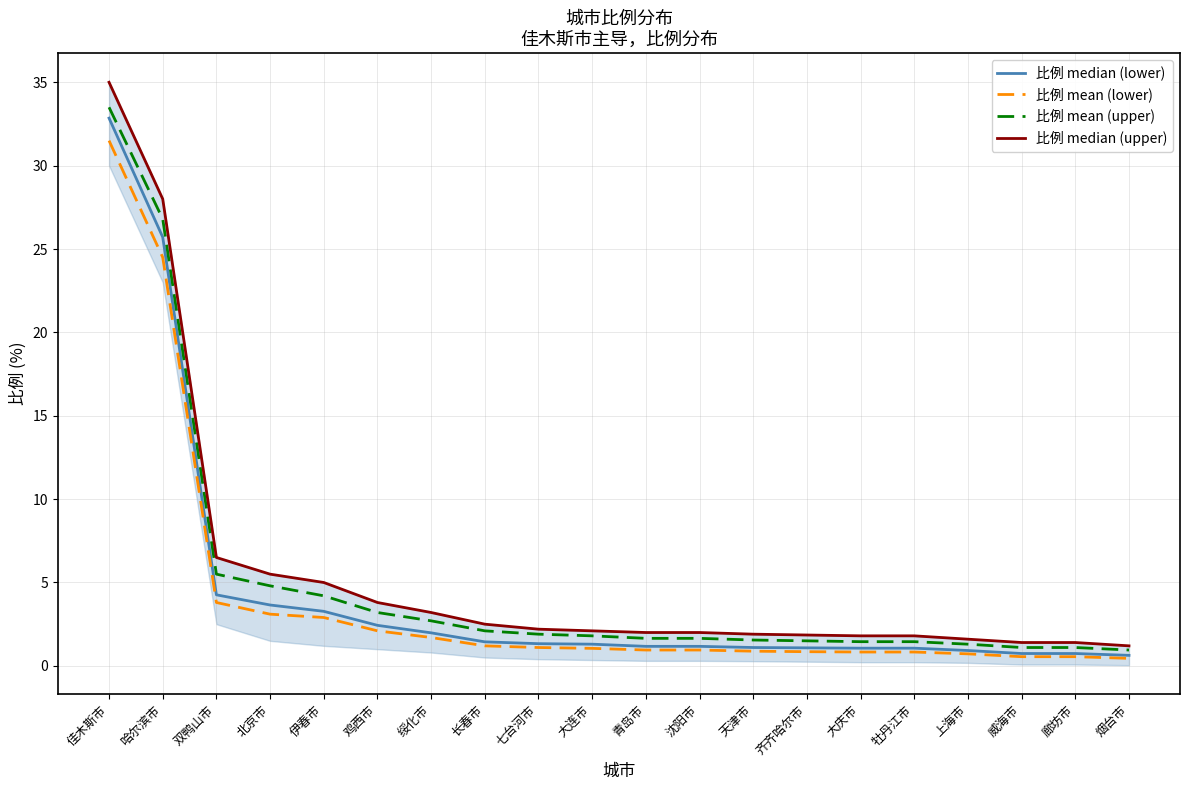

Reading left to right, list all the values displayed in this chart.

比例 median (lower): 32.9	25.7	4.3	3.6	3.3	2.4	2.0	1.4	1.3	1.3	1.2	1.2	1.1	1.1	1.1	1.1	0.9	0.7	0.7	0.6
比例 mean (lower): 31.5	24.5	3.8	3.1	2.9	2.1	1.7	1.2	1.1	1.1	0.9	0.9	0.9	0.8	0.8	0.8	0.7	0.6	0.6	0.5
比例 mean (upper): 33.5	26.8	5.5	4.8	4.2	3.2	2.7	2.1	1.9	1.8	1.6	1.6	1.6	1.5	1.4	1.4	1.3	1.1	1.1	0.9
比例 median (upper): 35.0	28.0	6.5	5.5	5.0	3.8	3.2	2.5	2.2	2.1	2.0	2.0	1.9	1.9	1.8	1.8	1.6	1.4	1.4	1.2